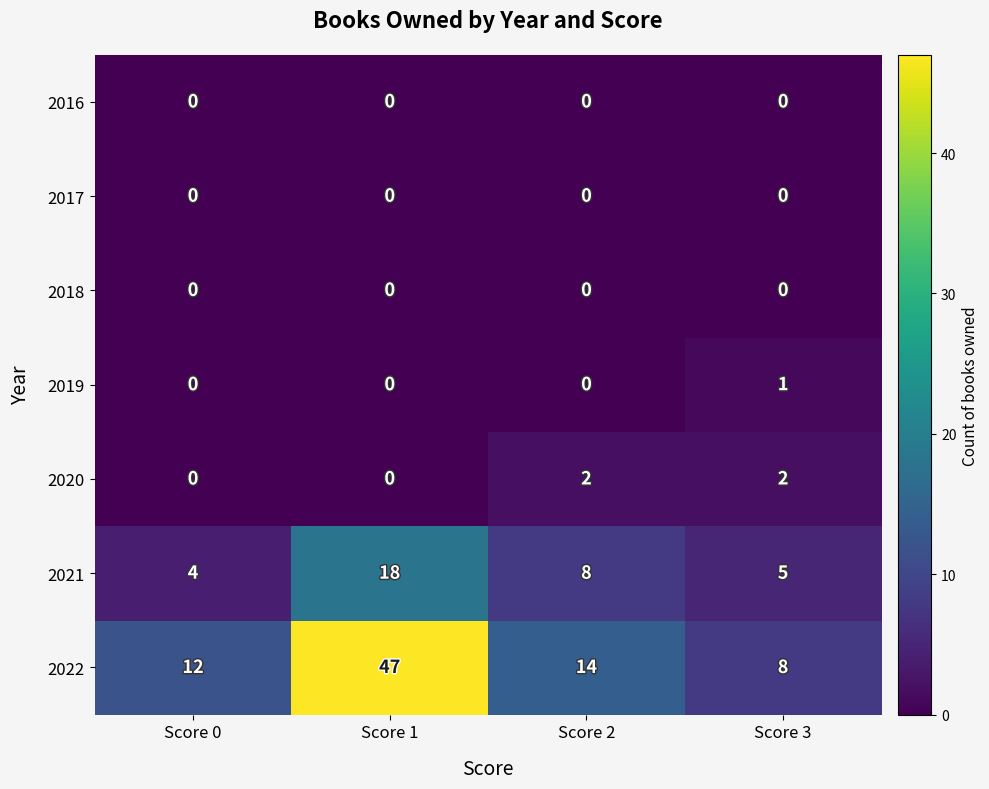

Reading left to right, what are all the values shown in this chart?

2016: Score 0=0	Score 1=0	Score 2=0	Score 3=0
2017: Score 0=0	Score 1=0	Score 2=0	Score 3=0
2018: Score 0=0	Score 1=0	Score 2=0	Score 3=0
2019: Score 0=0	Score 1=0	Score 2=0	Score 3=1
2020: Score 0=0	Score 1=0	Score 2=2	Score 3=2
2021: Score 0=4	Score 1=18	Score 2=8	Score 3=5
2022: Score 0=12	Score 1=47	Score 2=14	Score 3=8